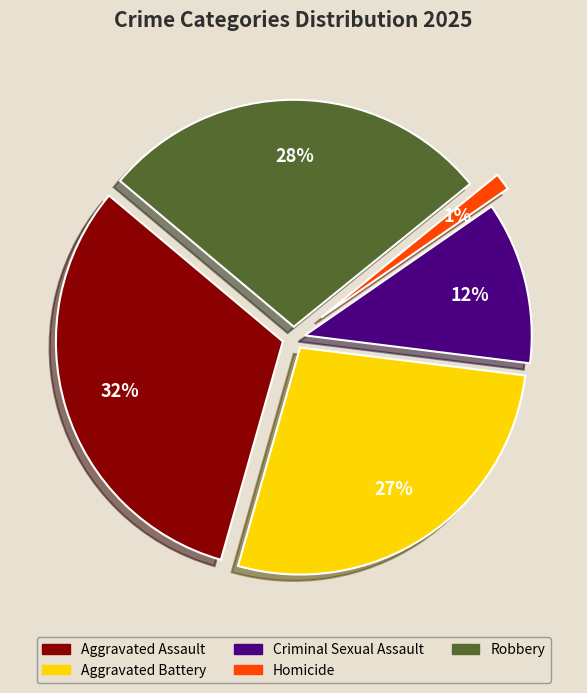

What percentage is the Homicide slice, to the nearest percent?

1%